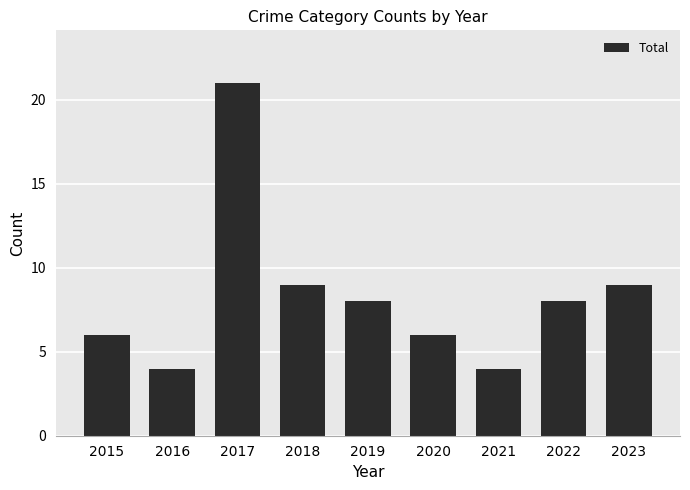

The chart shows a value of 9 at 2018. True or false?

True